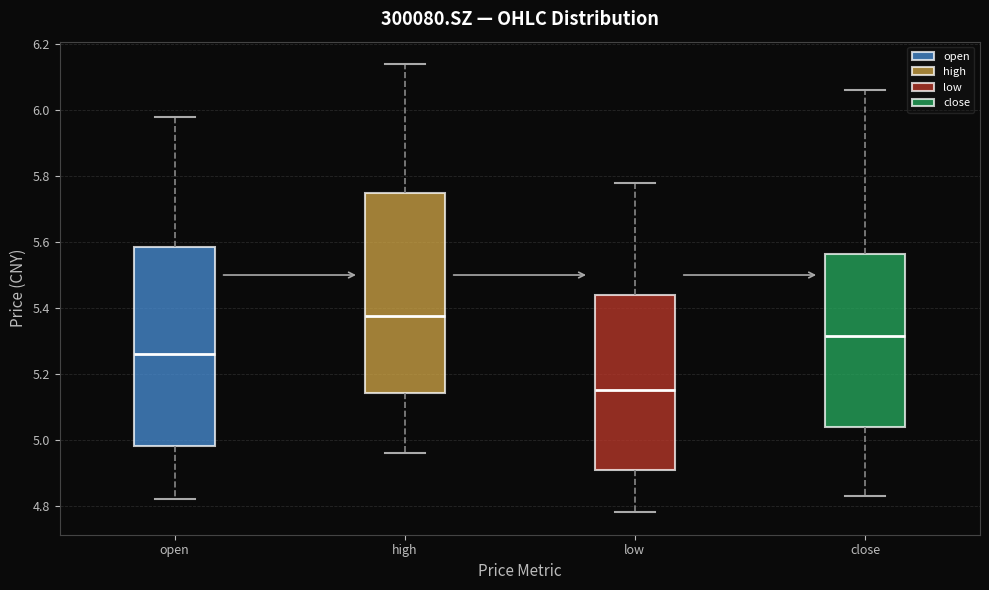

Reading left to right, transcribe this box plot: for each box, give where its median line is, the range the box spans, and where its two whiskers end, as read against the y-axis. The values are not printed on the chart, so give them approximately, as read against the axis.

open: median 5.26, box 4.98 to 5.58, whiskers 4.82 to 5.98
high: median 5.38, box 5.14 to 5.76, whiskers 4.96 to 6.14
low: median 5.16, box 4.90 to 5.44, whiskers 4.78 to 5.78
close: median 5.32, box 5.04 to 5.56, whiskers 4.84 to 6.06